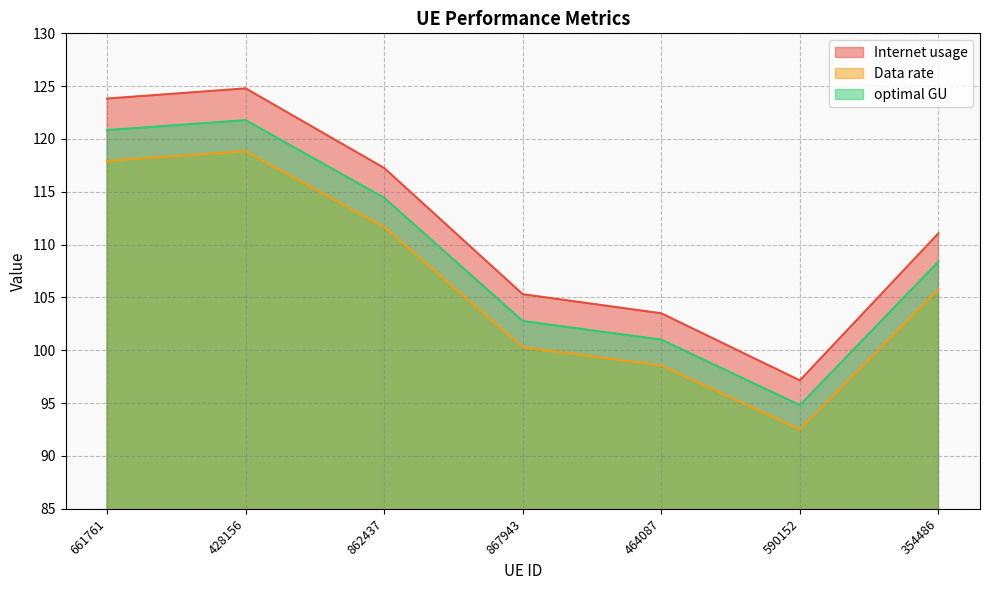

Between 464087 and 867943, which is larger?

867943